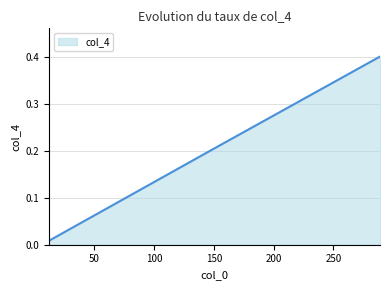

What is the maximum value shown in the chart?

0.4